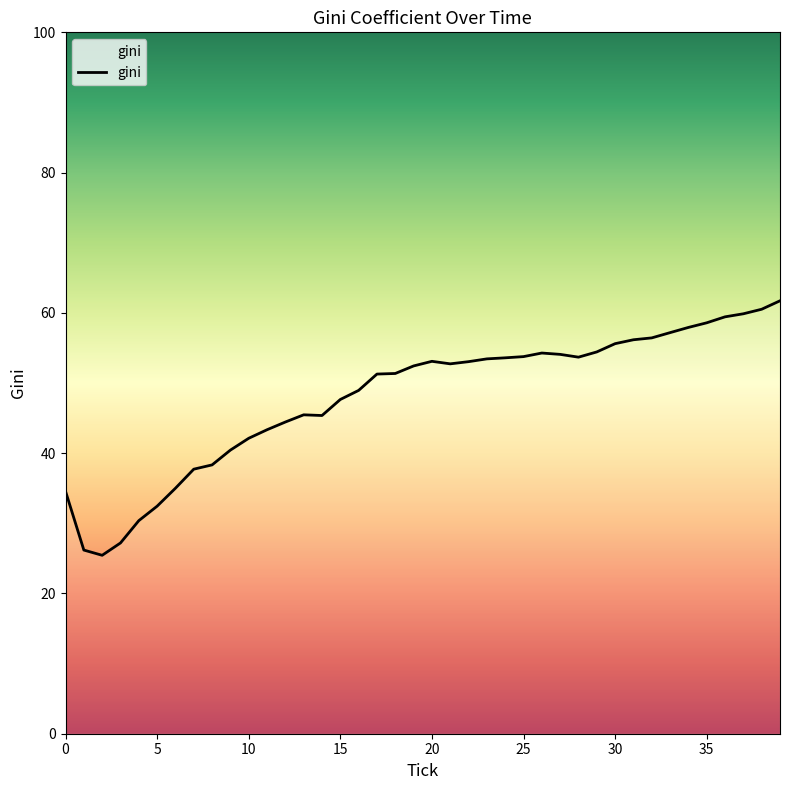

What is the difference between the maximum and minimum values?

36.3